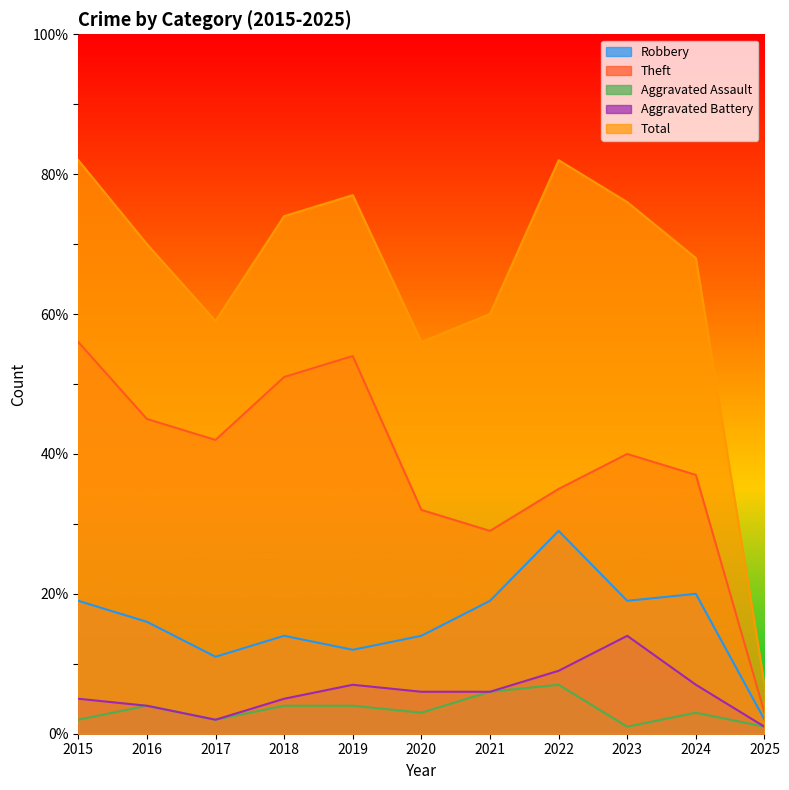

Between 2023 and 2025, which series saw the biggest shift?

Total